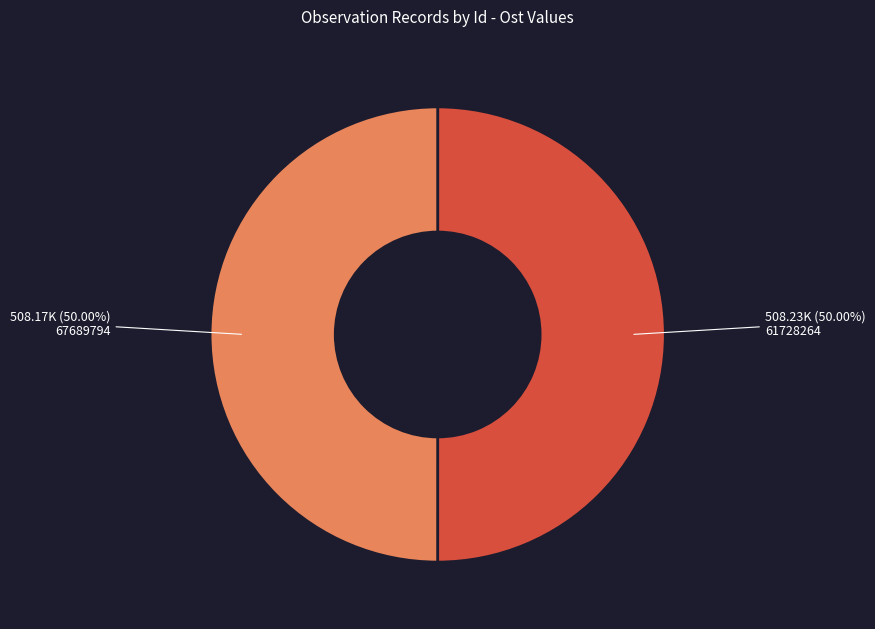

Is the sum of 61728264 and 67689794 greater than half?

Yes